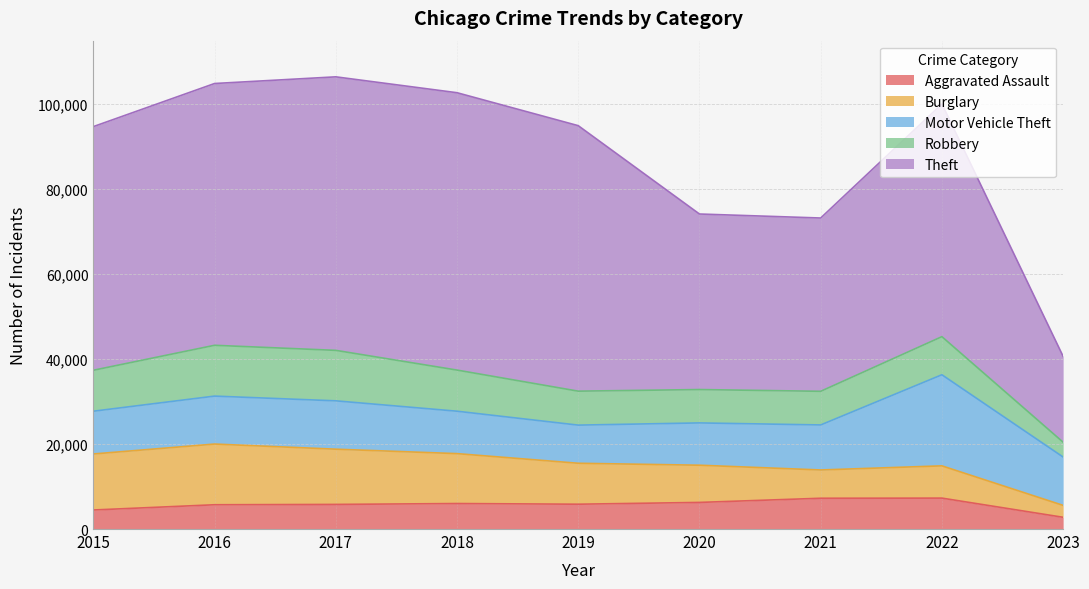

What is the value of the Robbery point at the 1st from the left?

9638